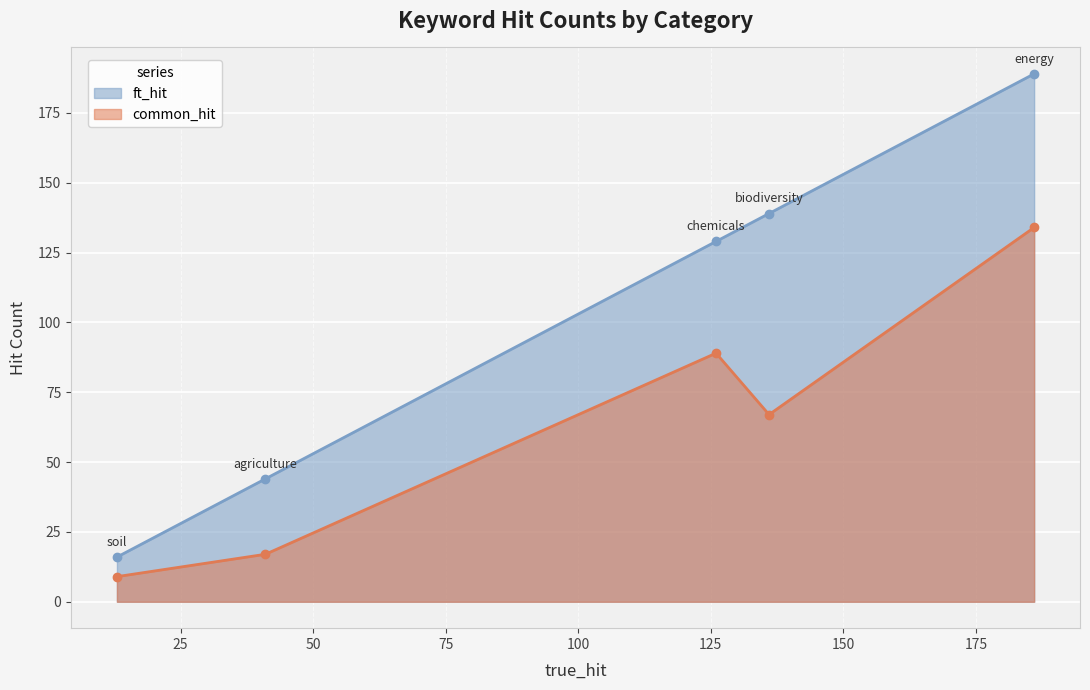

What is the difference between the ft_hit values at agriculture and soil?

28